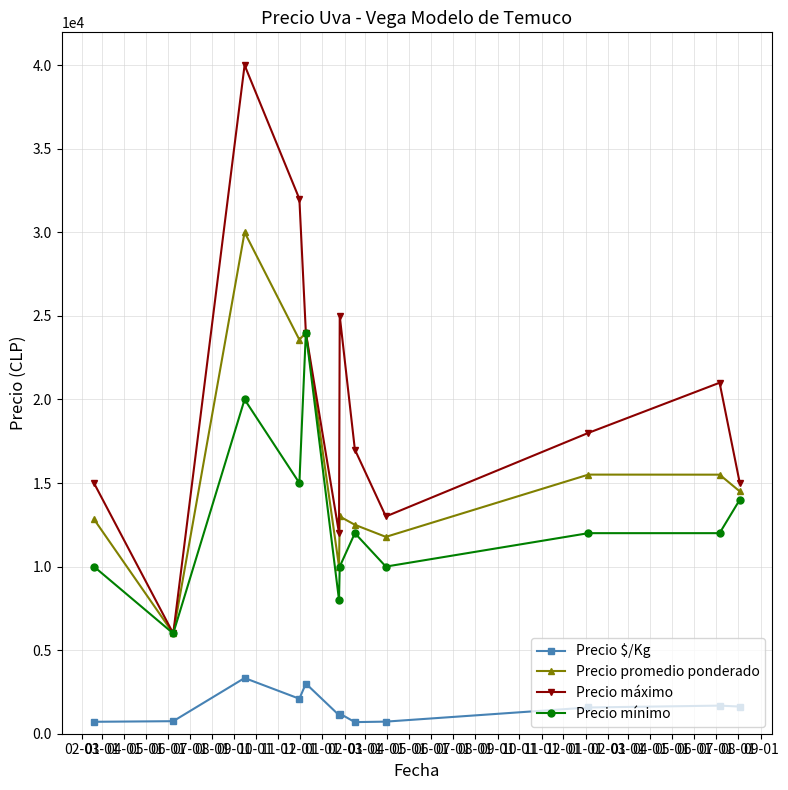

Rank the series by their maximum value, from highest to lowest.

Precio máximo, Precio promedio ponderado, Precio mínimo, Precio $/Kg